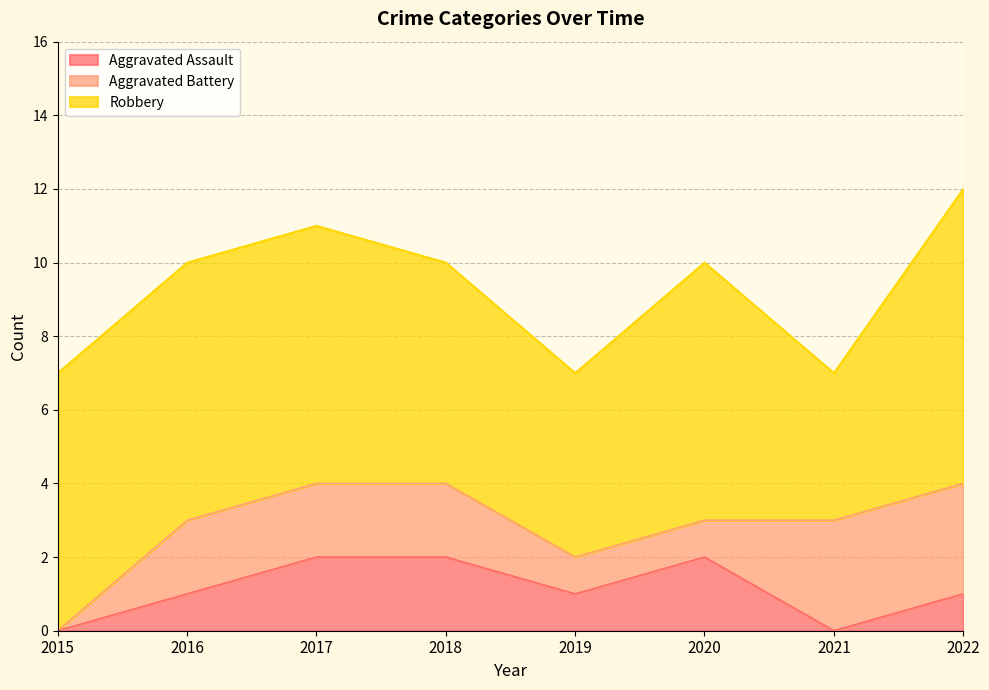

How many values in the Aggravated Battery series are below 2?

3